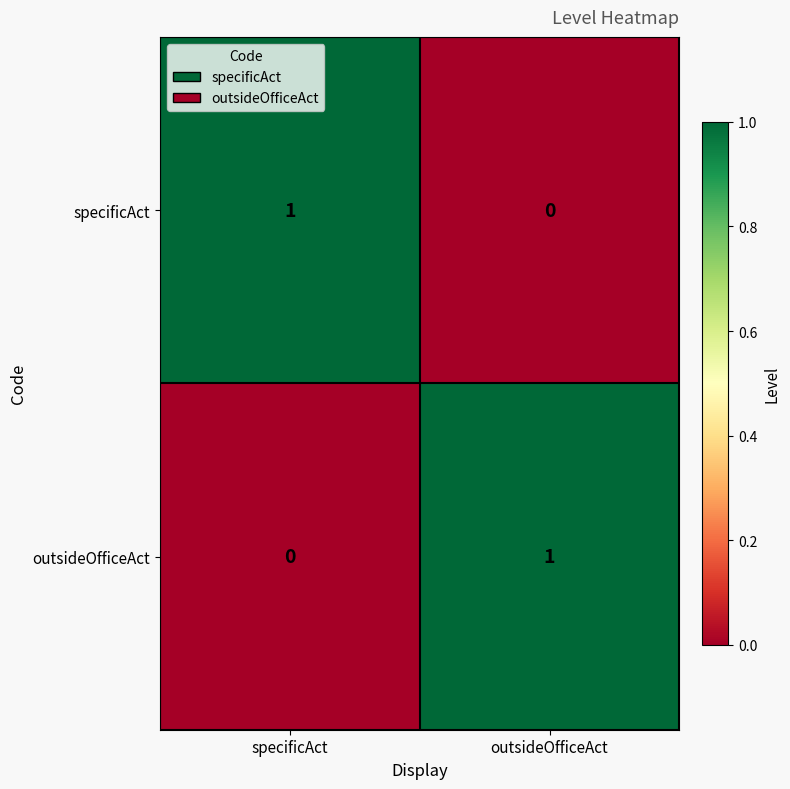

What is the maximum value shown in the chart?

1